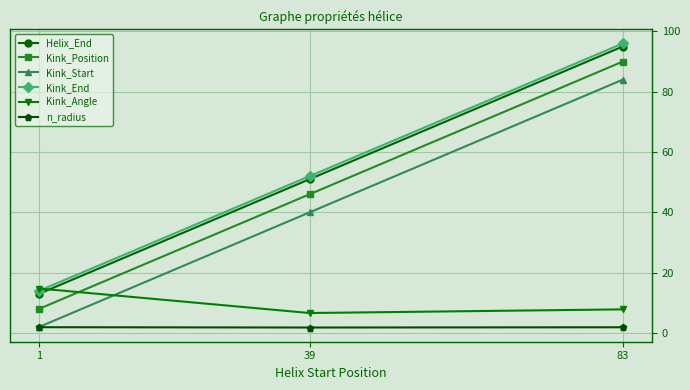

Rank the categories by Kink_Angle value from lowest to highest.

39, 83, 1